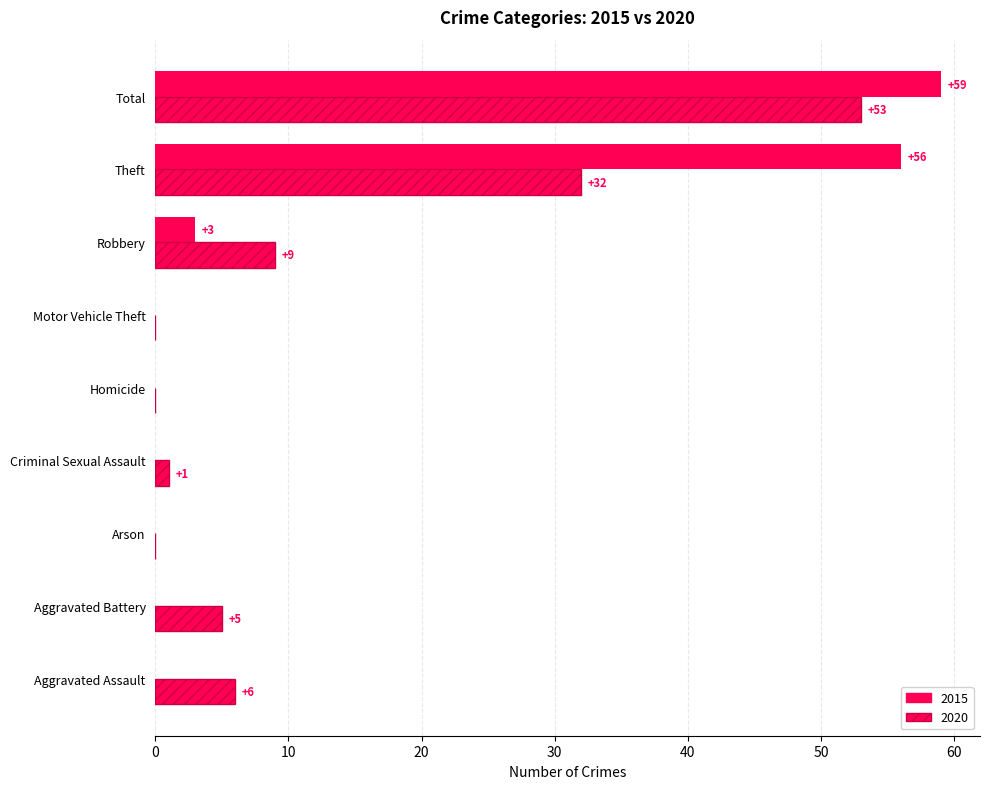

How many data points does each series have?

9